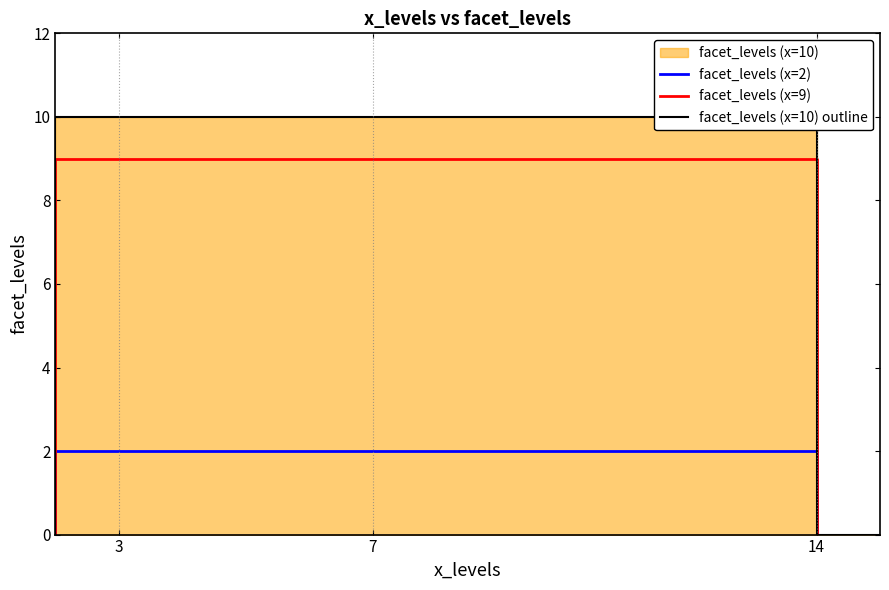

True or false: facet_levels (x=9) and facet_levels (x=2) cross at least once.

False